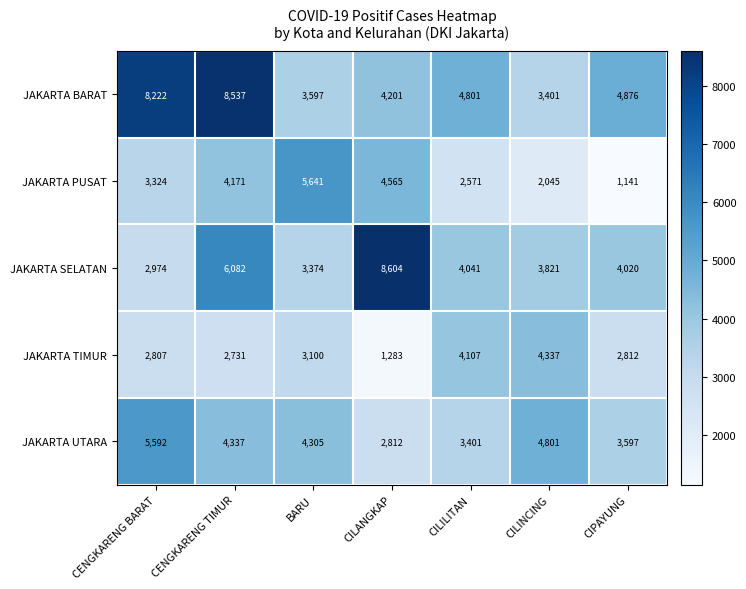

Which series has the largest total across all categories?

JAKARTA BARAT